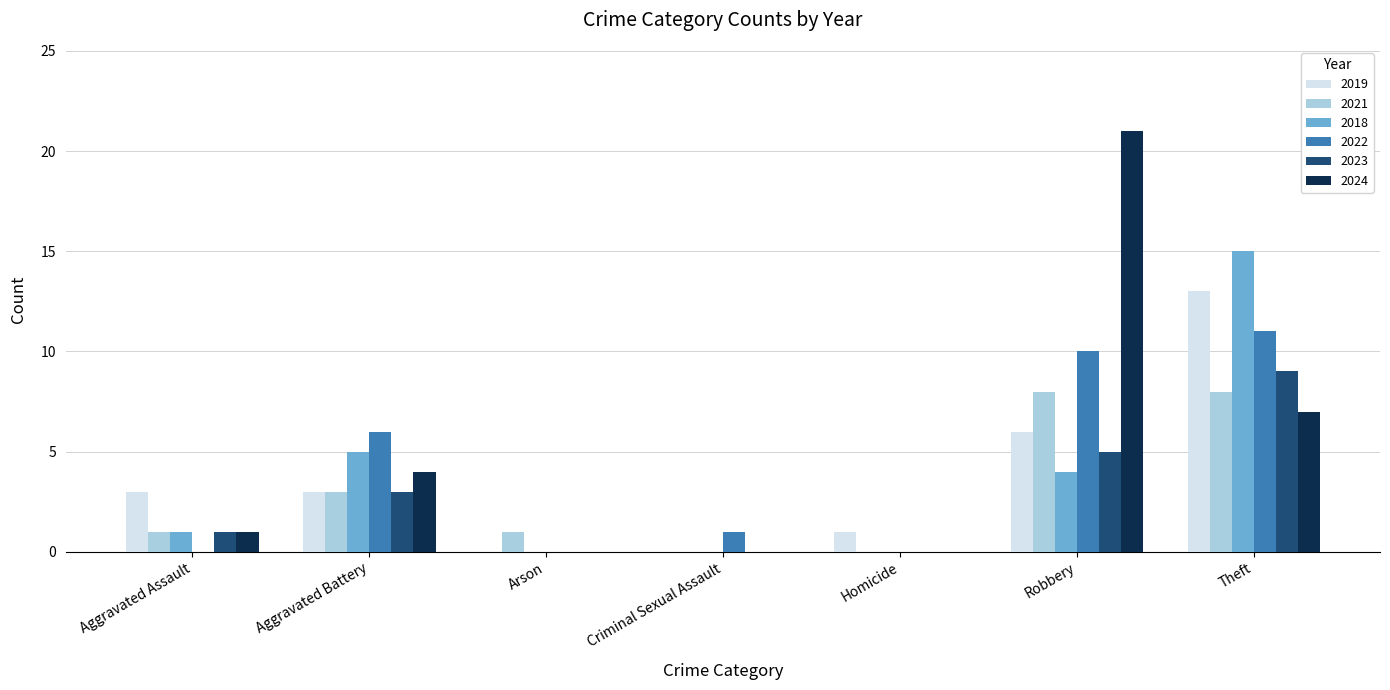

Between Aggravated Assault and Theft, which series saw the biggest shift?

2018